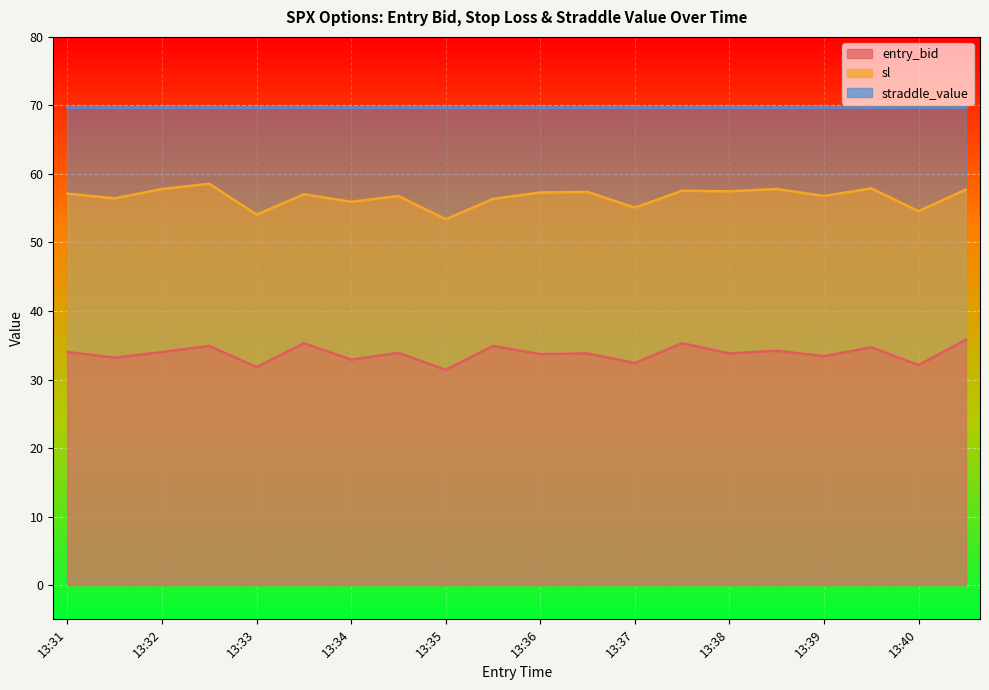

Reading right to left, list all the values displayed in this chart.

straddle_value: 69.8	69.8	69.8	69.8	69.8	69.8	69.8	69.8	69.8	69.8	69.8	69.8	69.8	69.8	69.8	69.8	69.8	69.8	69.8	69.8
sl: 57.7	54.6	57.9	56.8	57.8	57.5	57.5	55.1	57.4	57.3	56.4	53.4	56.8	55.9	57.0	54.1	58.6	57.8	56.4	57.1
entry_bid: 35.8	32.1	34.7	33.4	34.2	33.8	35.3	32.4	33.8	33.7	34.9	31.4	33.9	32.9	35.3	31.8	34.9	34.0	33.2	34.0